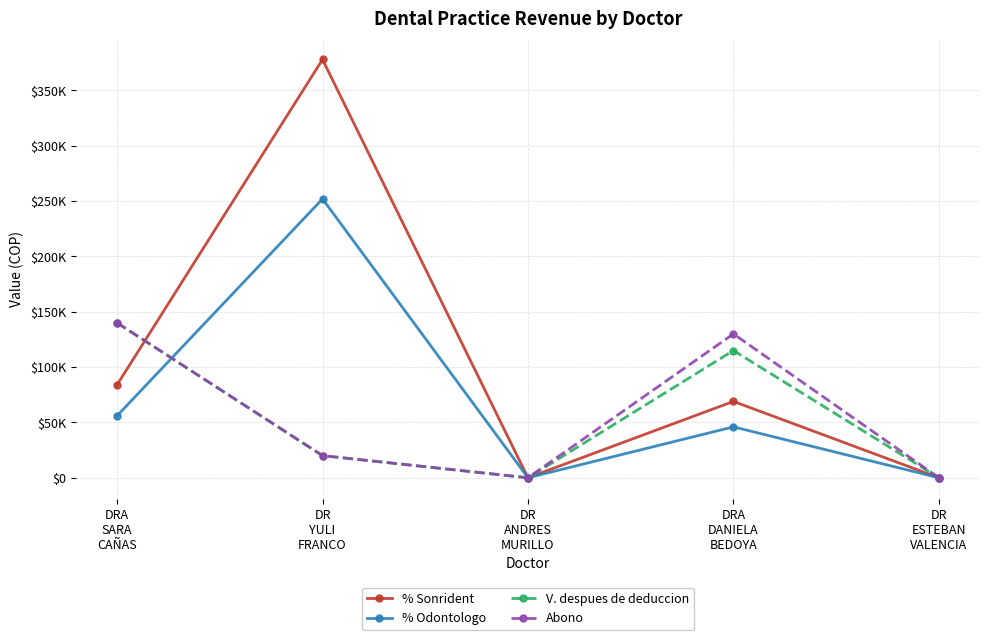

What is the difference between the highest and lowest values at DRA
SARA
CAÑAS?

84000